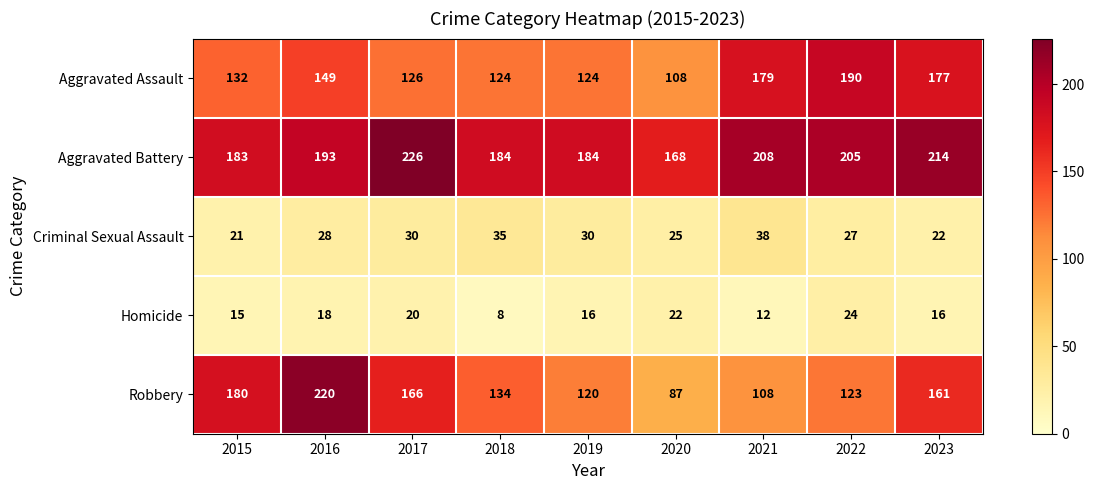

What value does the Robbery series have at 2020?

87